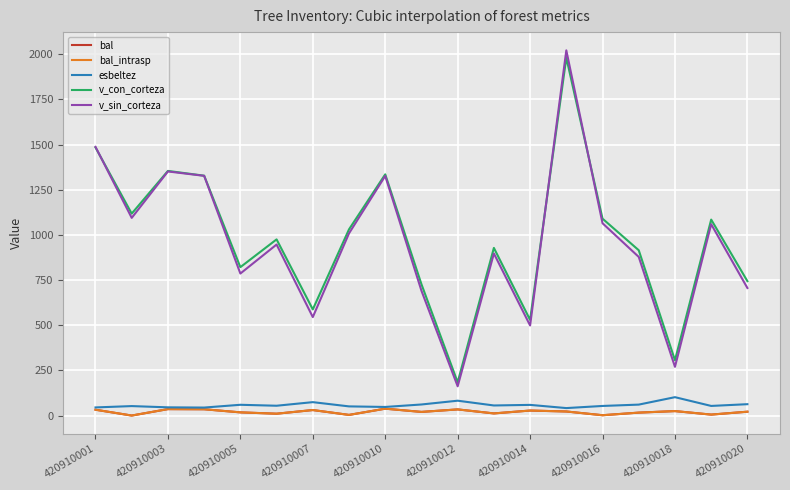

How many lines are shown in the chart?

5